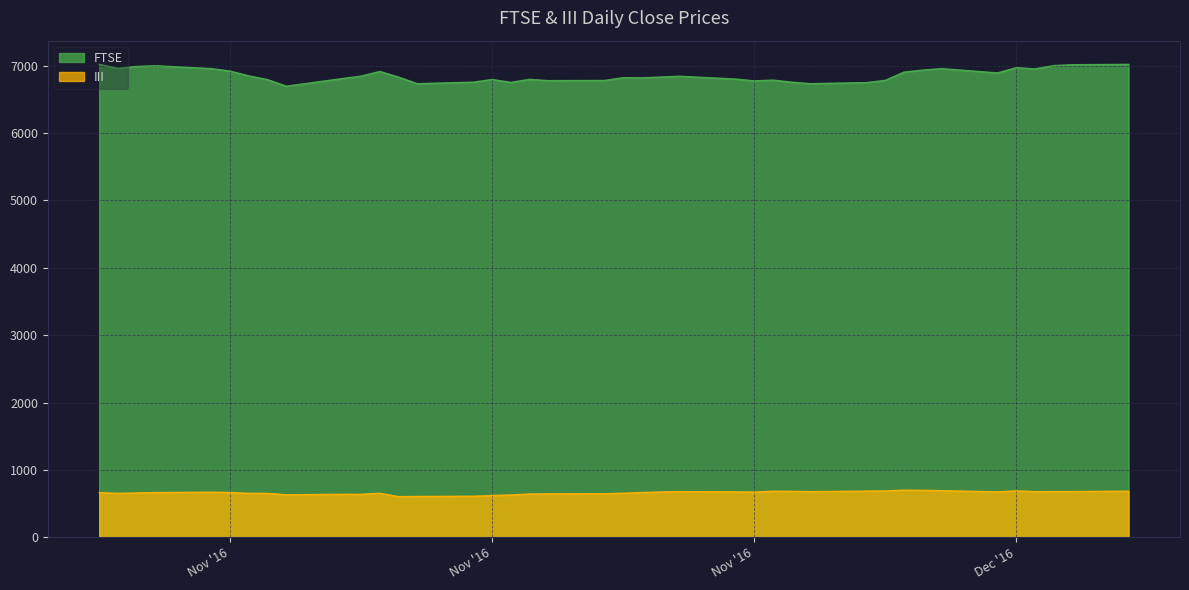

How many interior local peaks does the III series have?

7